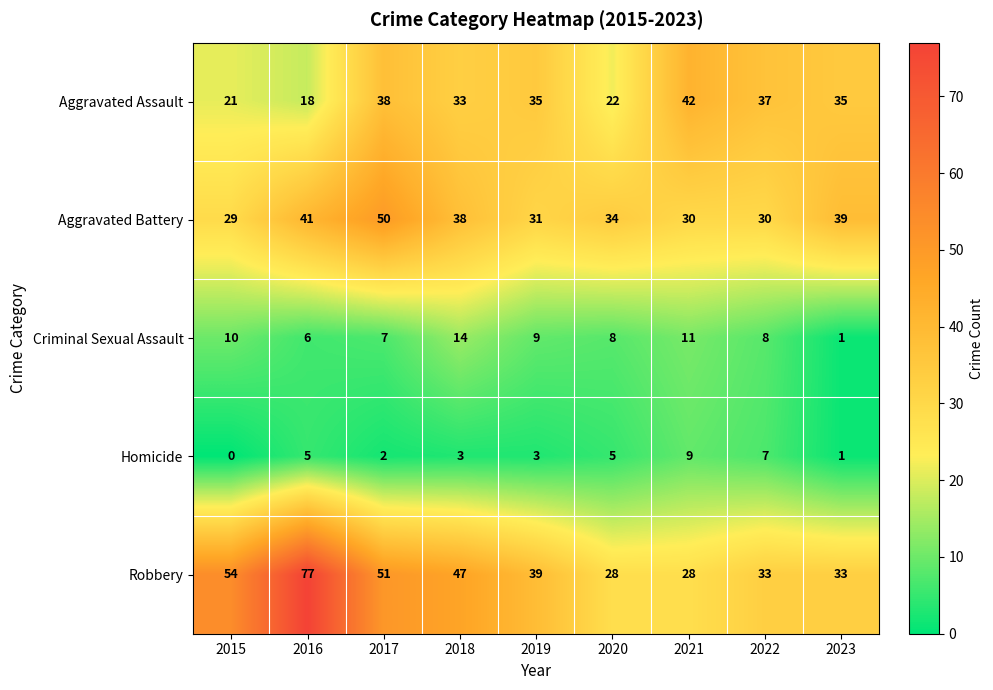

What is the average value of the Aggravated Assault series?

31